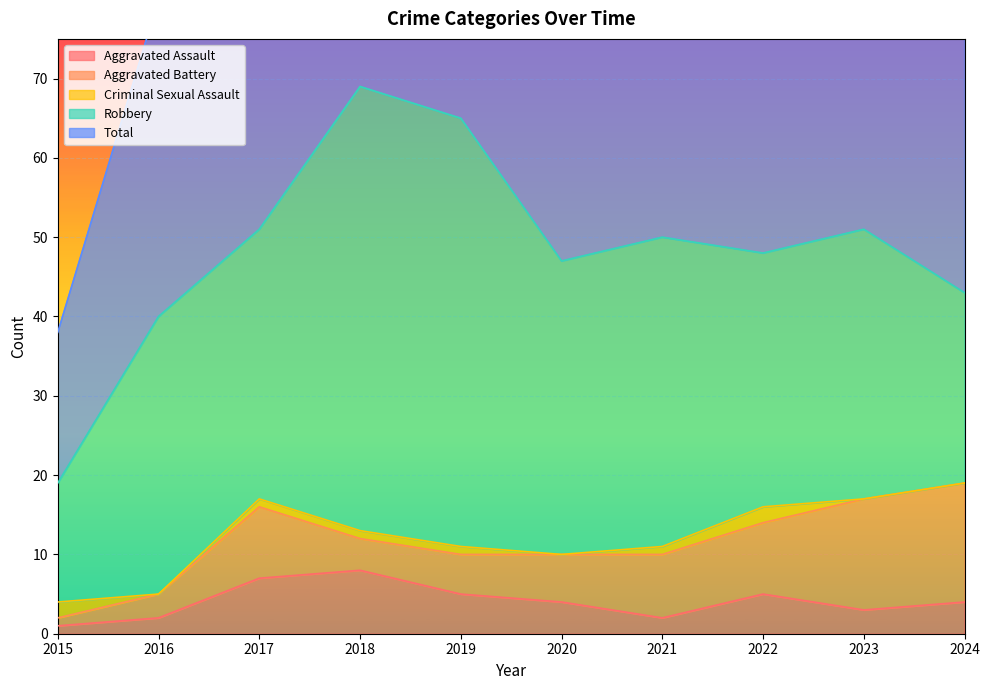

What is the value of the Total point at the 4th from the left?

69